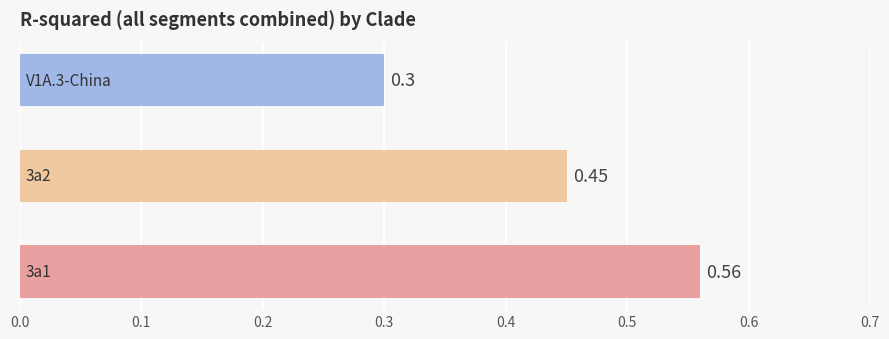

What is the difference between the maximum and minimum values?

0.3